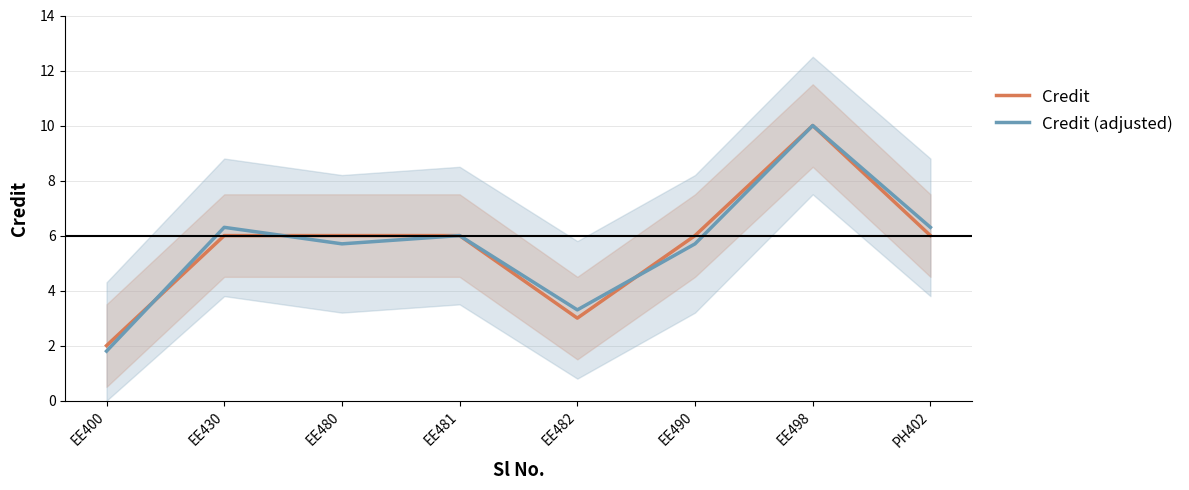

How many values in the Credit (adjusted) series exceed 6?

3